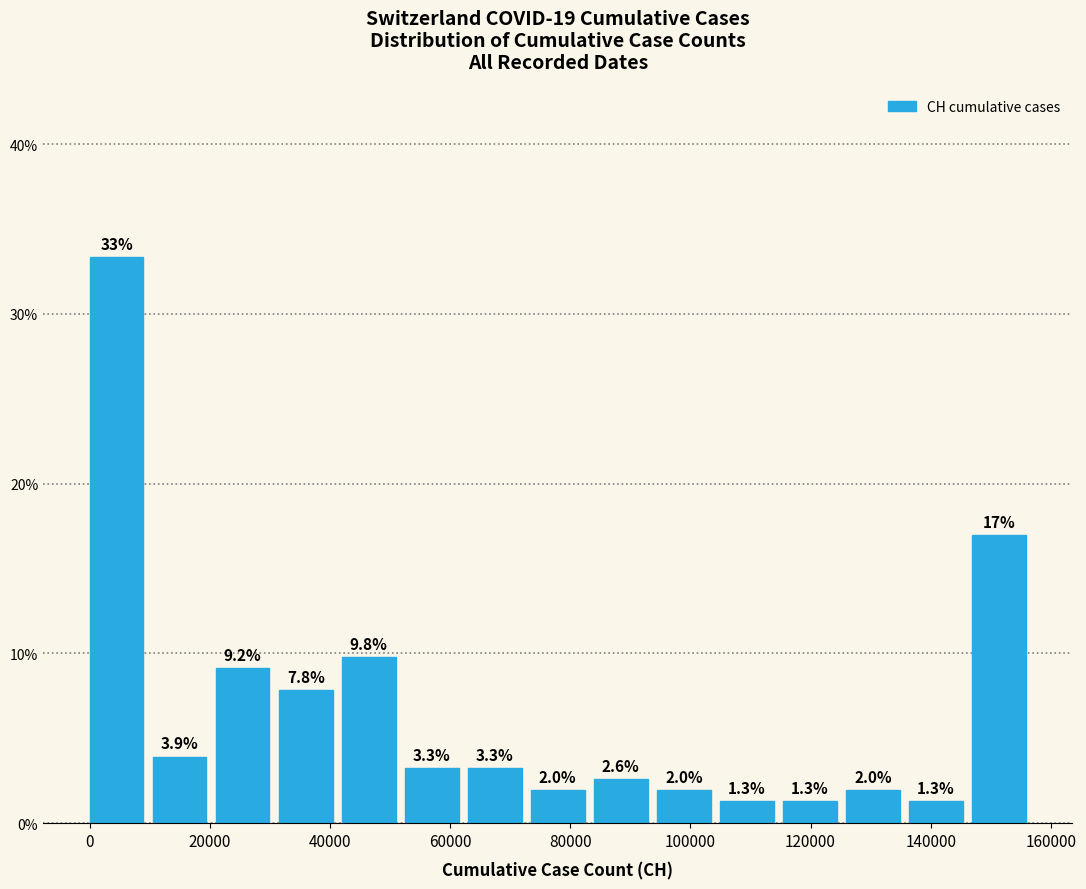

Which range on the x-axis has the tallest bar?

0 to 10000